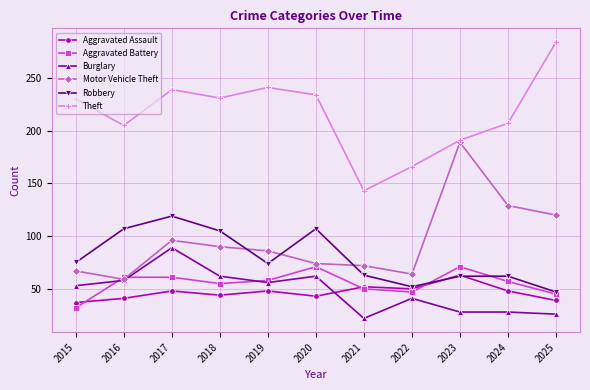

What is the value of the Motor Vehicle Theft point at the 3rd from the left?

96